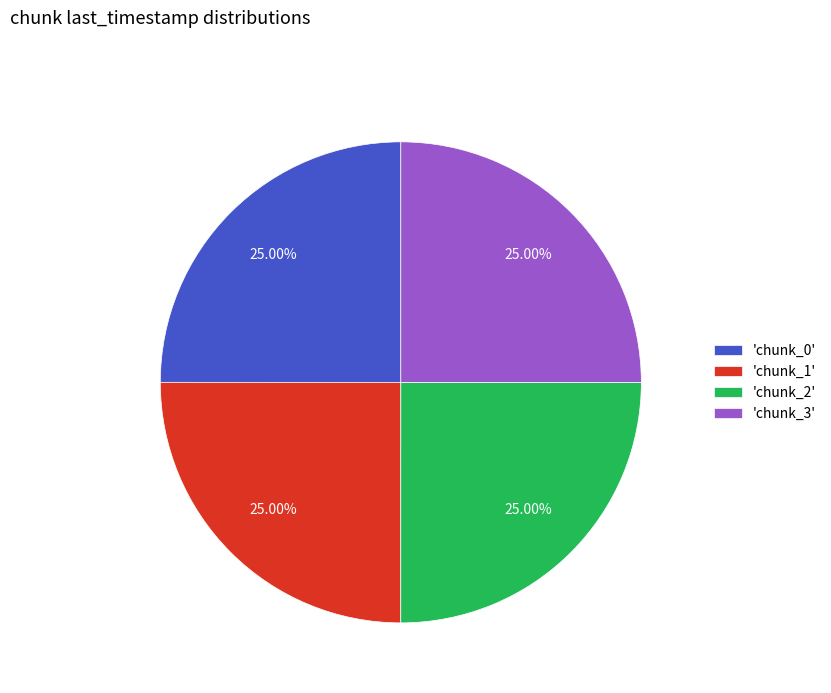

Is there a majority slice in this chart?

No